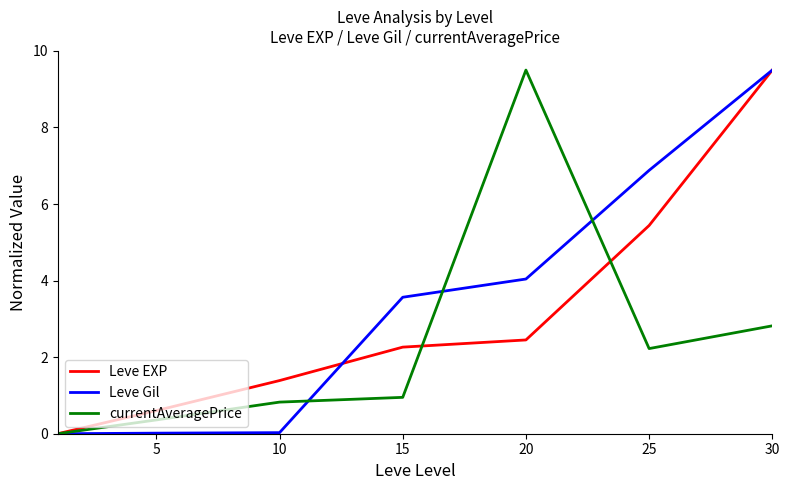

Rank the series by their average value, from highest to lowest.

Leve Gil, Leve EXP, currentAveragePrice